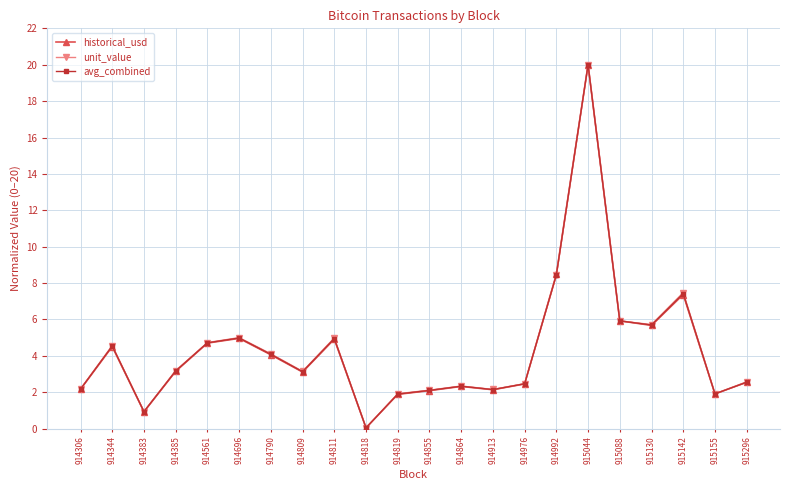

Where is the first local maximum for historical_usd?

914344